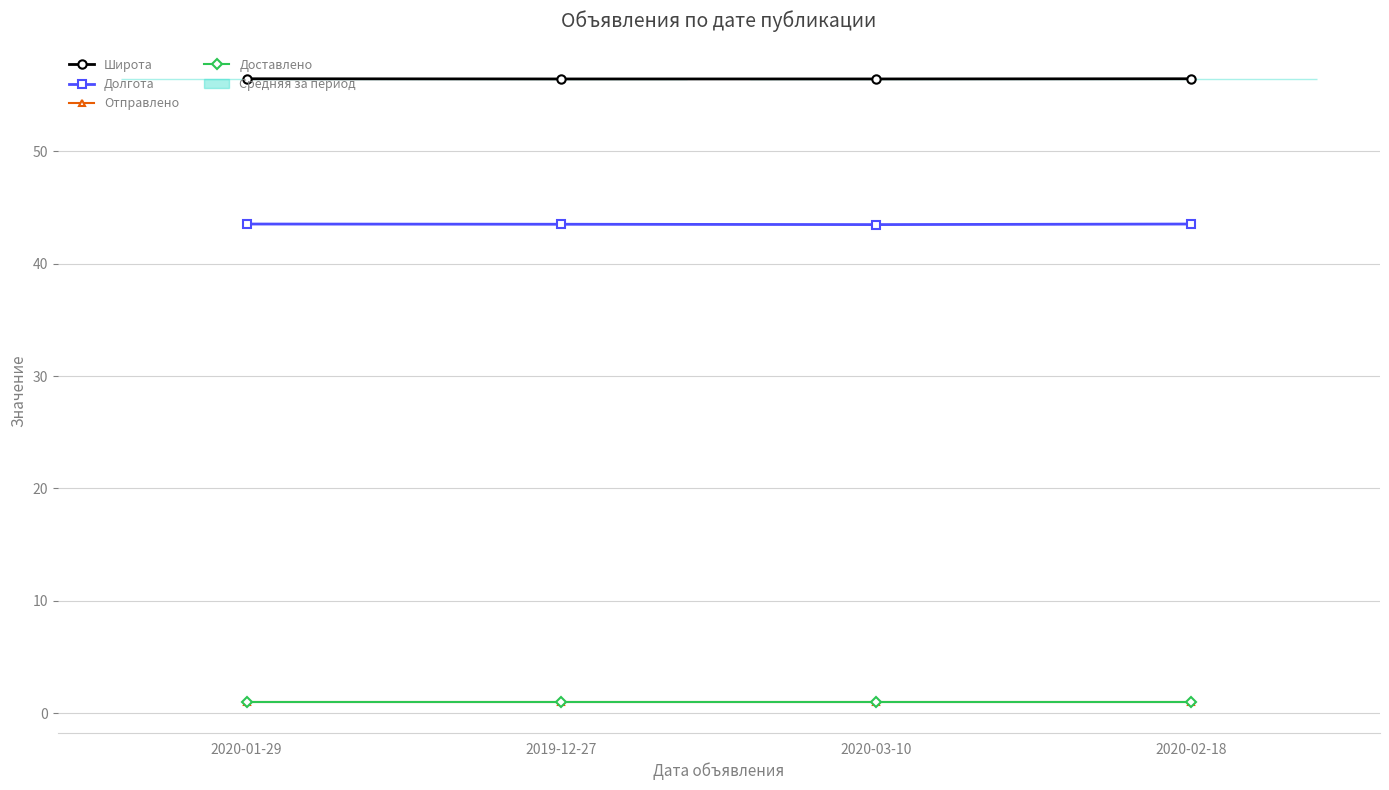

What is the total value across all series at 2020-01-29?

102.0